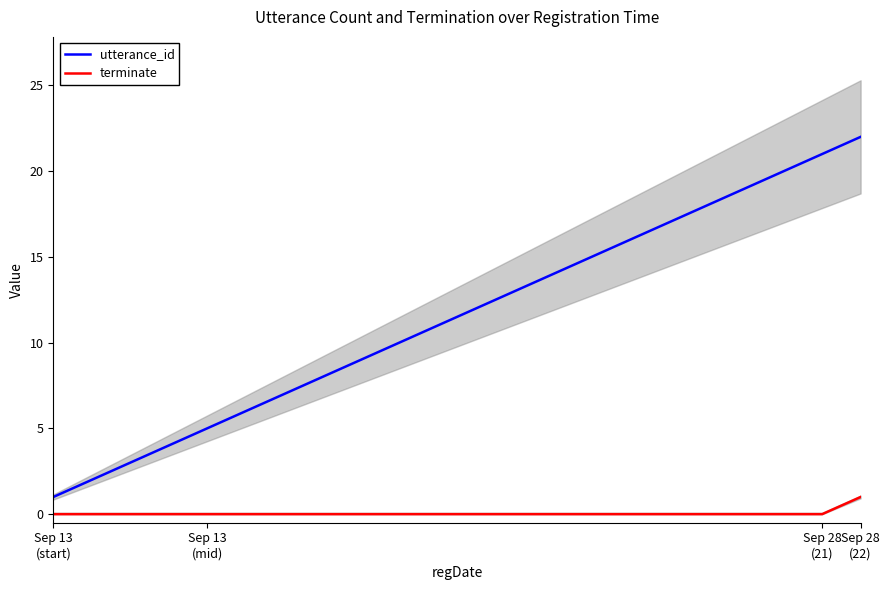

At 13, list the series in order from largest to smallest.

utterance_id, terminate